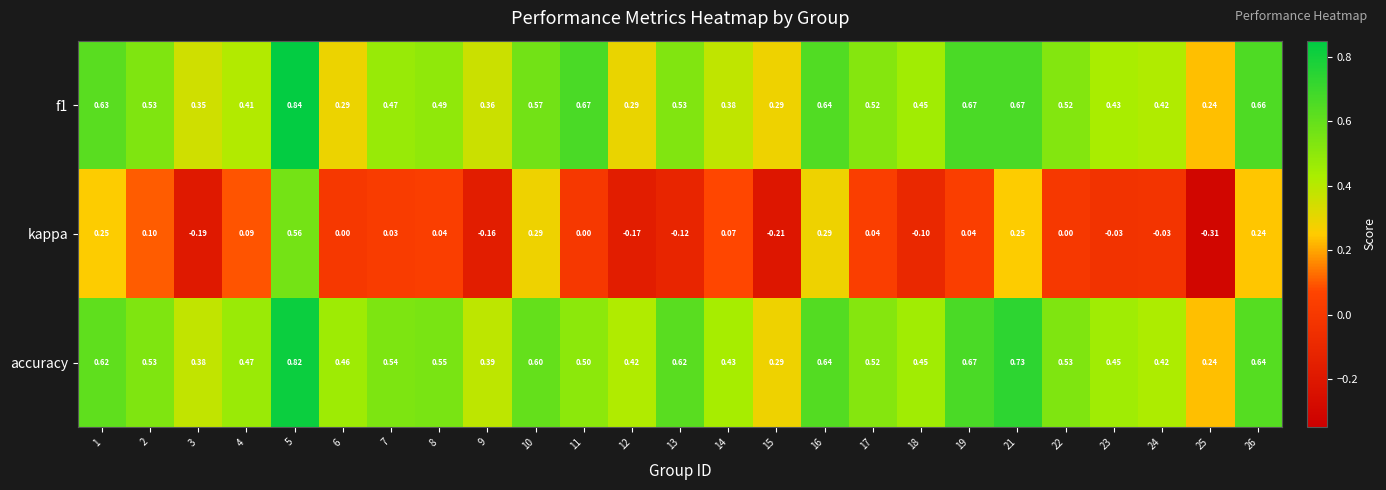

Is the value of accuracy at 3 greater than the value of f1 at 5?

No